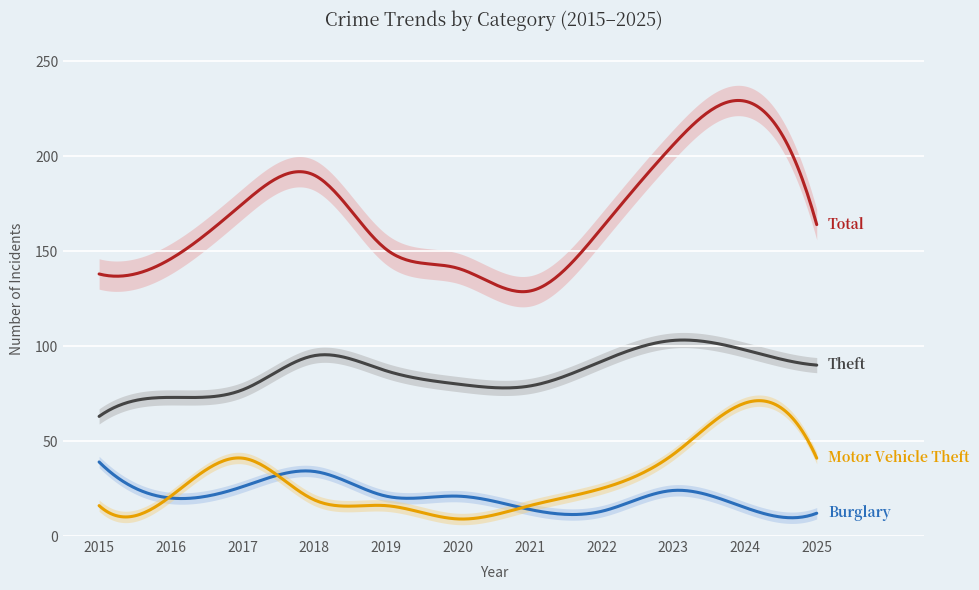

How many categories are shown in the chart?

11